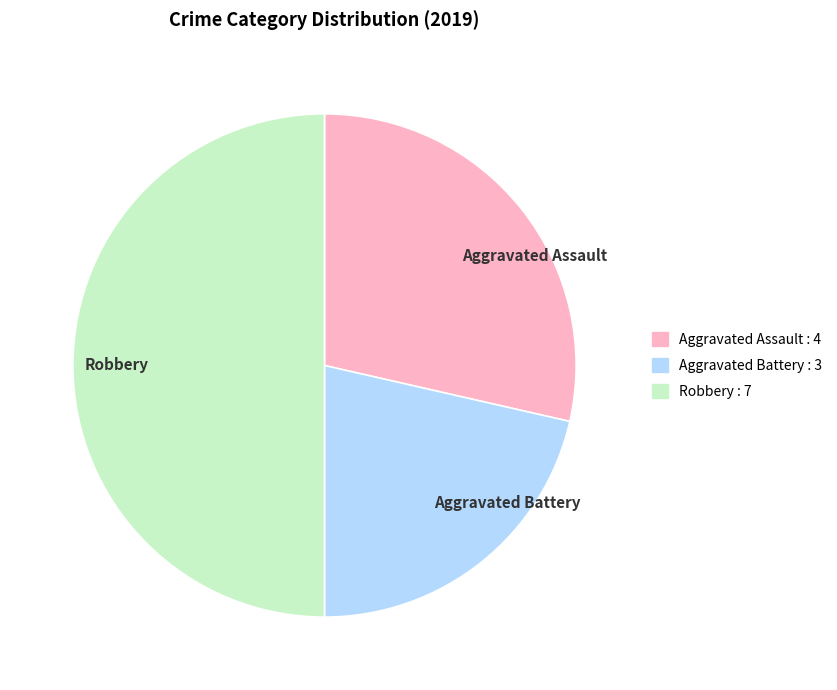

Between Aggravated Battery and Aggravated Assault, which is larger?

Aggravated Assault